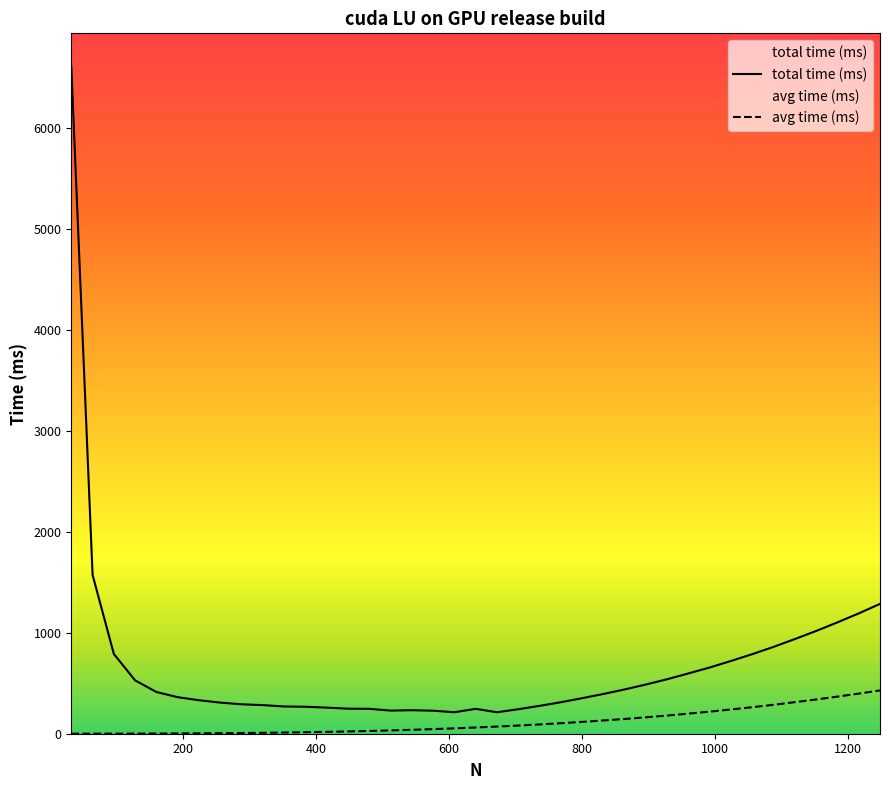

The avg time (ms) series shows 5.1 at 256. True or false?

True